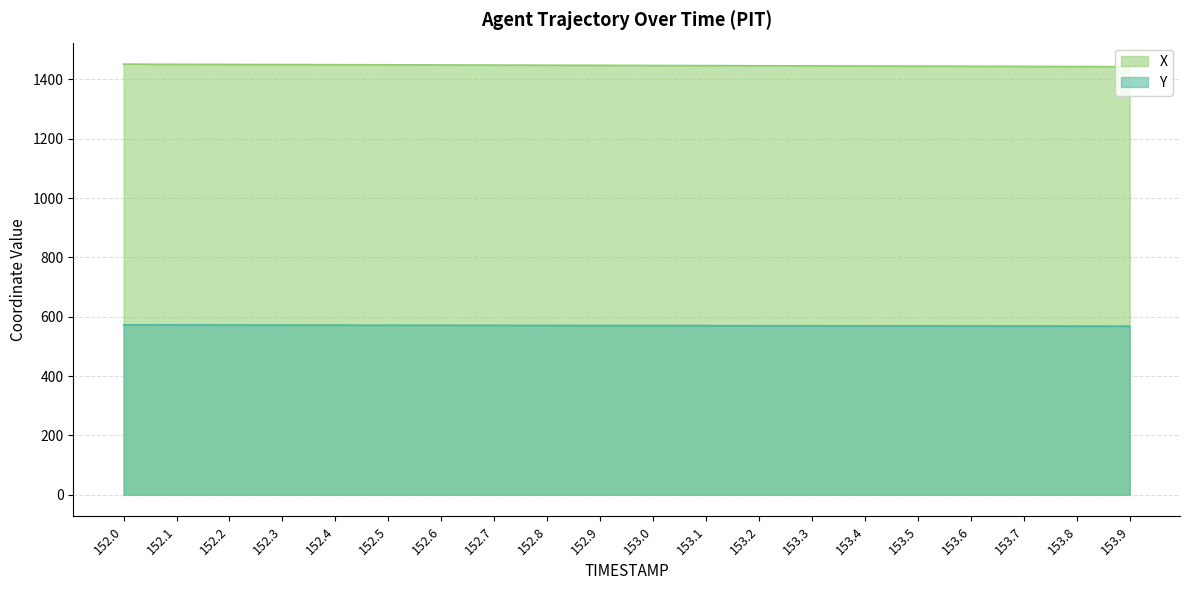

At which category is the sum across all series the highest?

152.0